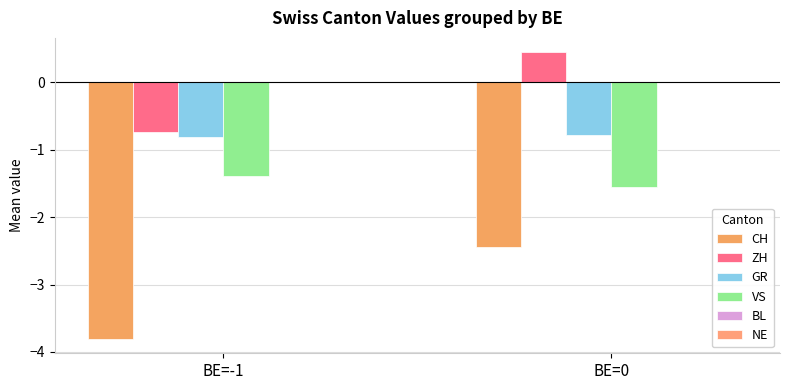

Between BE=-1 and BE=0, which series saw the biggest shift?

CH